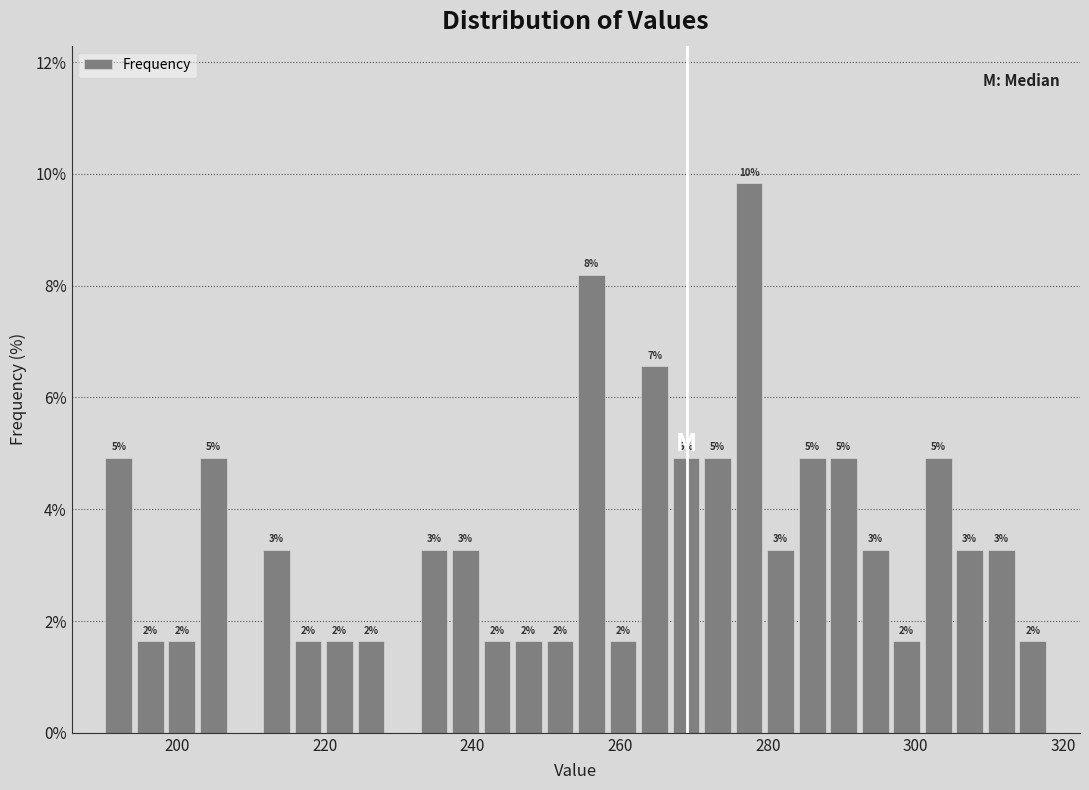

Around what value on the x-axis is the tallest bar? Give the approximate position of its centre, as read against the axis.

278